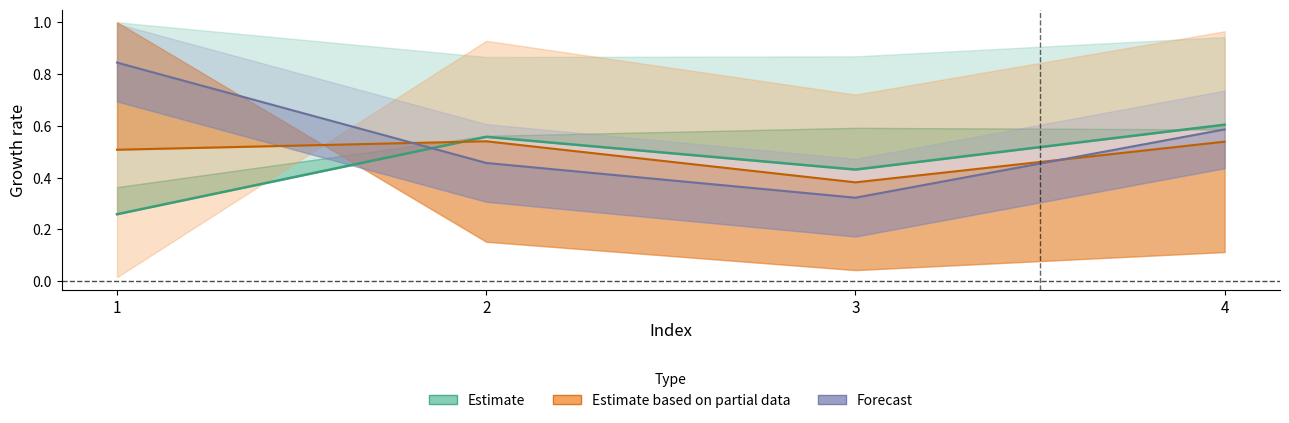

What is the sum of the Estimate based on partial data values at 4 and 1?

1.0